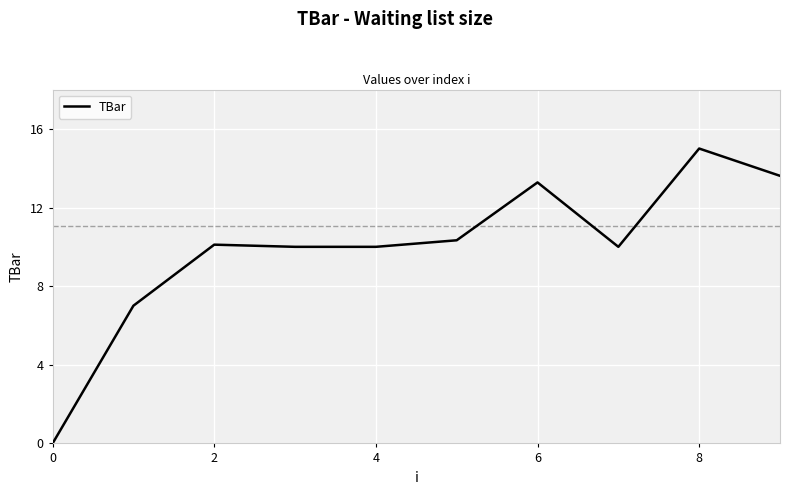

What is the greatest value displayed?

15.0